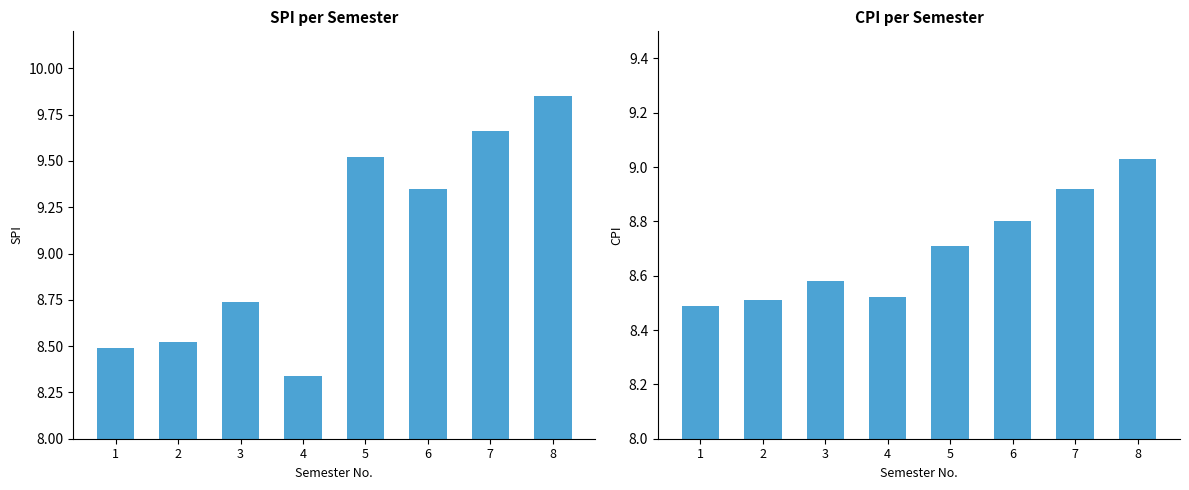

What is the approximate value of CPI at 2?

8.5